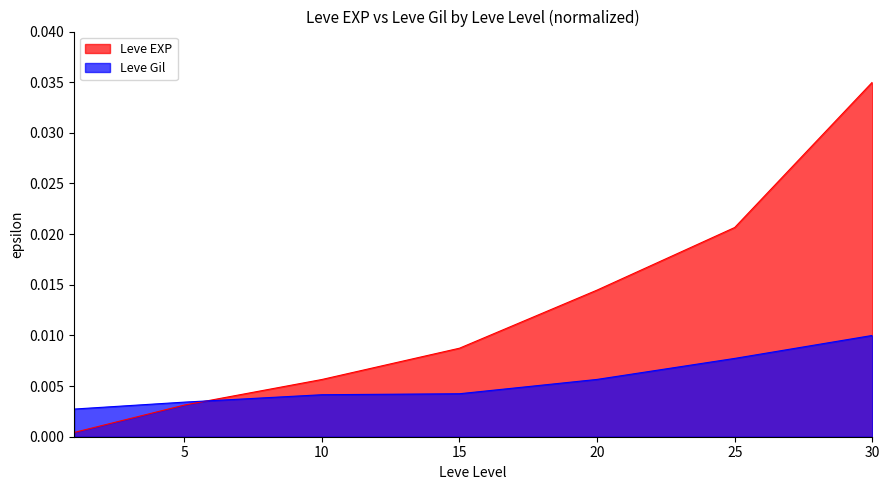

Is it true that Leve Gil equals 0.0 at 30?

True